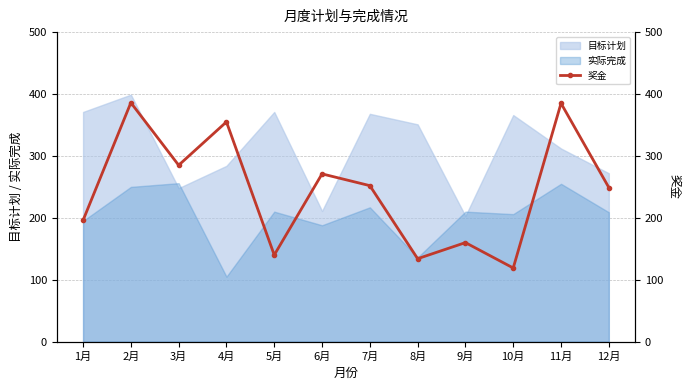

True or false: the data shows 271 at 6月.

True